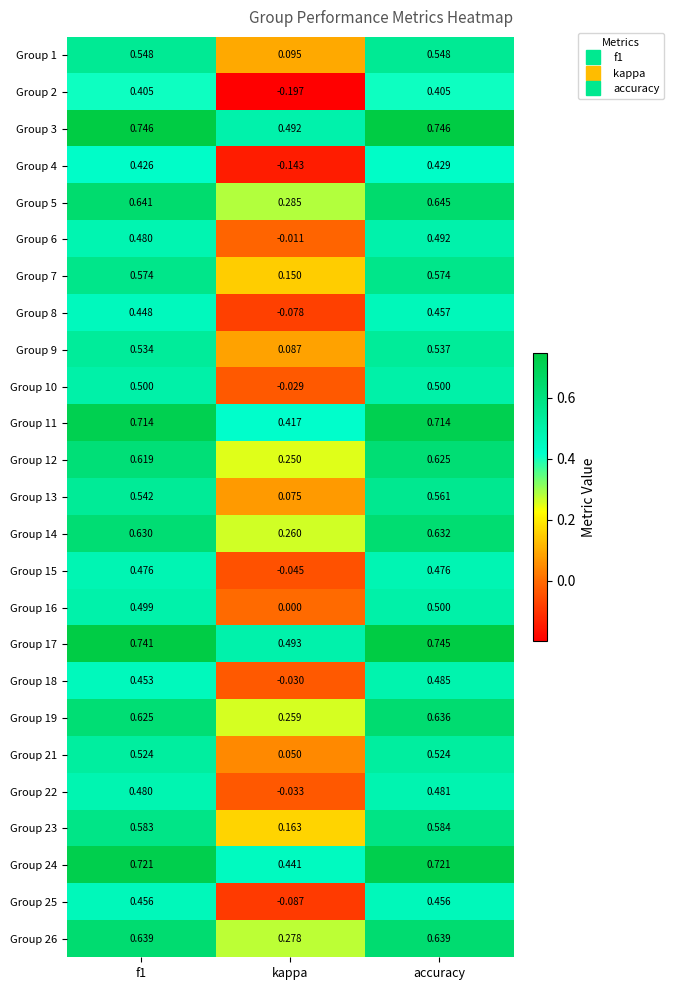

At kappa, list the series in order from largest to smallest.

Group 17, Group 3, Group 24, Group 11, Group 5, Group 26, Group 14, Group 19, Group 12, Group 23, Group 7, Group 1, Group 9, Group 13, Group 21, Group 16, Group 6, Group 10, Group 18, Group 22, Group 15, Group 8, Group 25, Group 4, Group 2